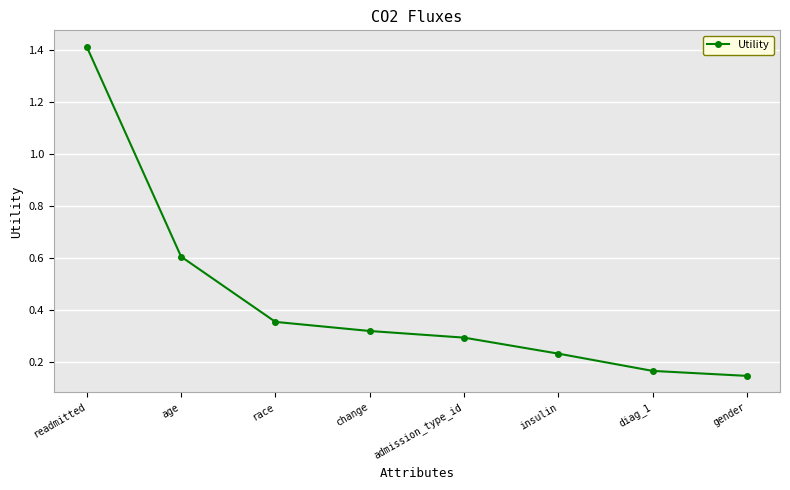

The chart shows a value of 0.6 at age. True or false?

True